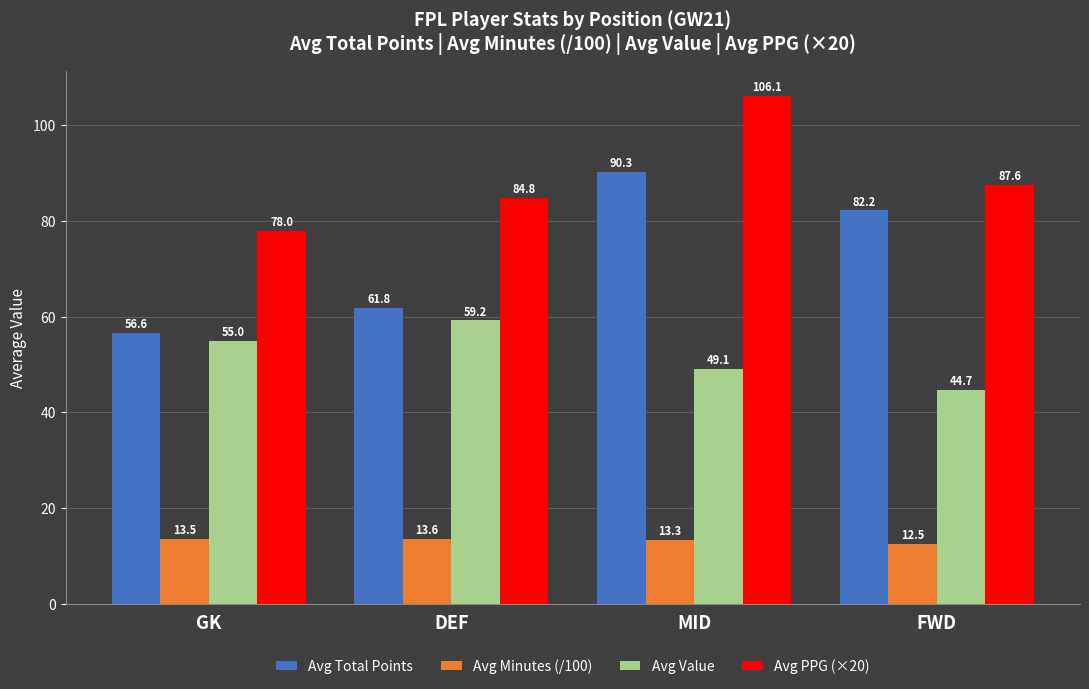

Is it true that Avg Minutes (/100) equals 24.0 at DEF?

False